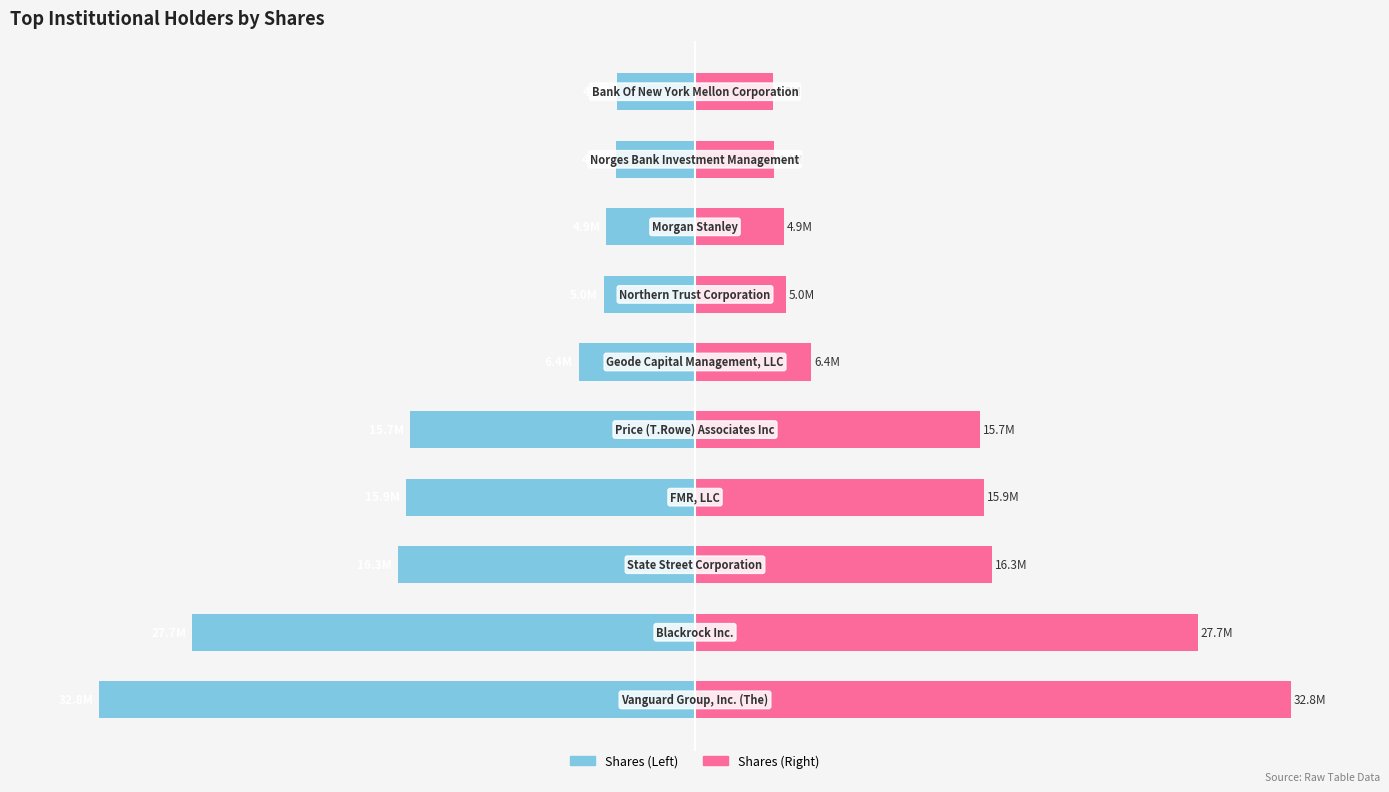

Reading left to right, transcribe all the data shown in this chart.

Shares (normalized): 0=-100.0	1=-84.4	2=-49.9	3=-48.4	4=-47.9	5=-19.5	6=-15.3	7=-14.9	8=-13.3	9=-13.1
Shares: 0=100.0	1=84.4	2=49.9	3=48.4	4=47.9	5=19.5	6=15.3	7=14.9	8=13.3	9=13.1